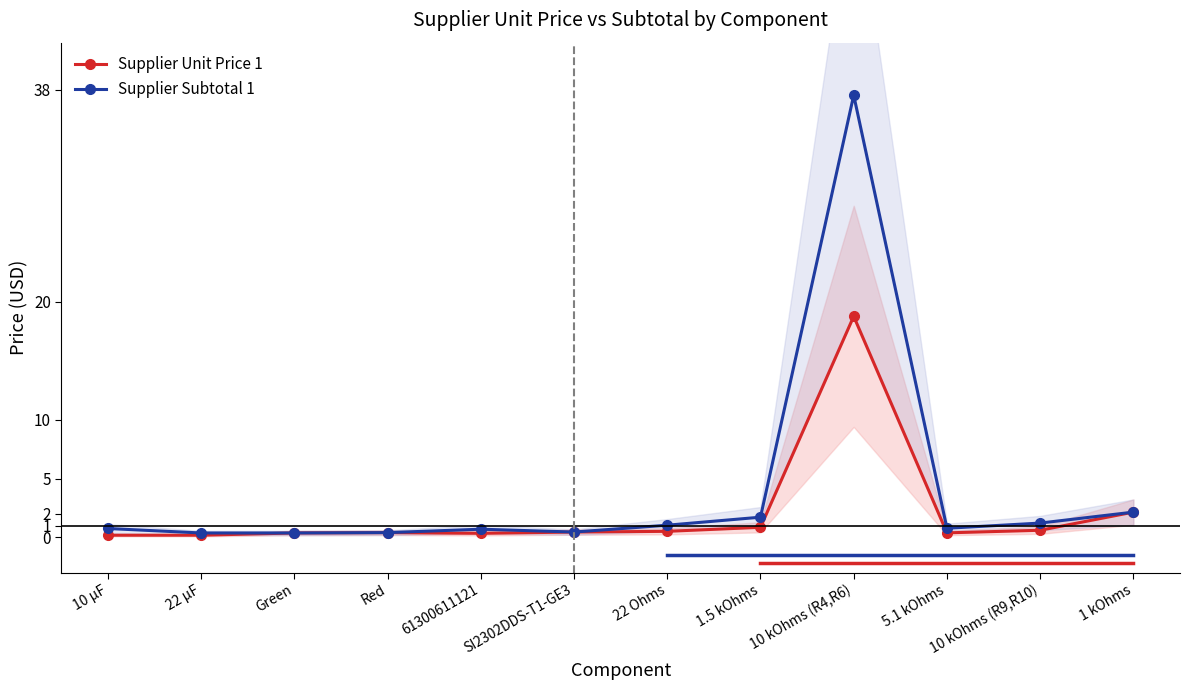

Is it true that Supplier Unit Price 1 equals 0.6 at 10 kOhms (R9,R10)?

True